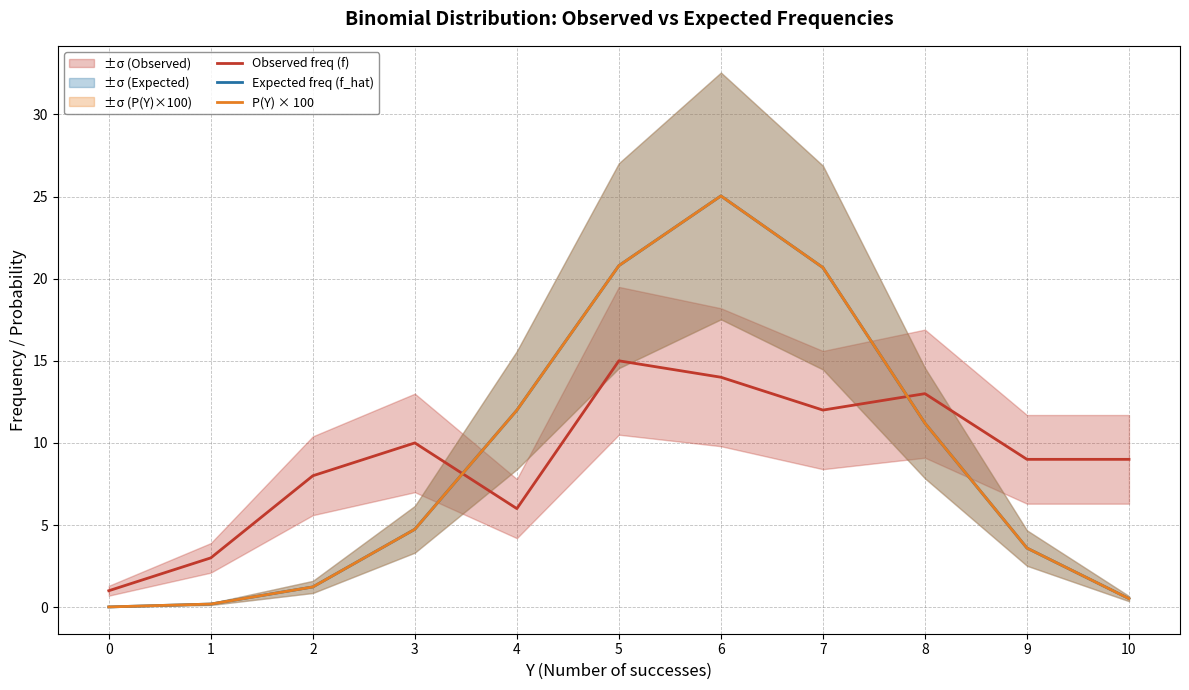

Reading left to right, transcribe all the data shown in this chart.

Observed freq (f): 1.0	3.0	8.0	10.0	6.0	15.0	14.0	12.0	13.0	9.0	9.0
Expected freq (f_hat): 0.0	0.2	1.2	4.7	12.0	20.8	25.0	20.7	11.2	3.6	0.5
P(Y) × 100: 0.0	0.2	1.2	4.7	12.0	20.8	25.0	20.7	11.2	3.6	0.5